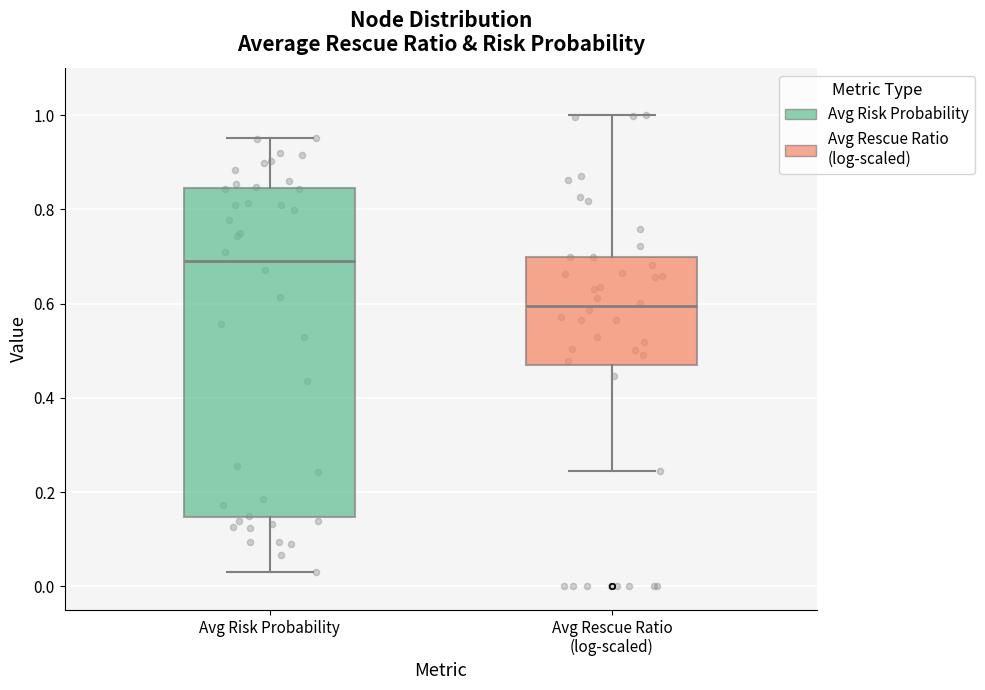

Which box has the highest median line?

Avg Risk Probability